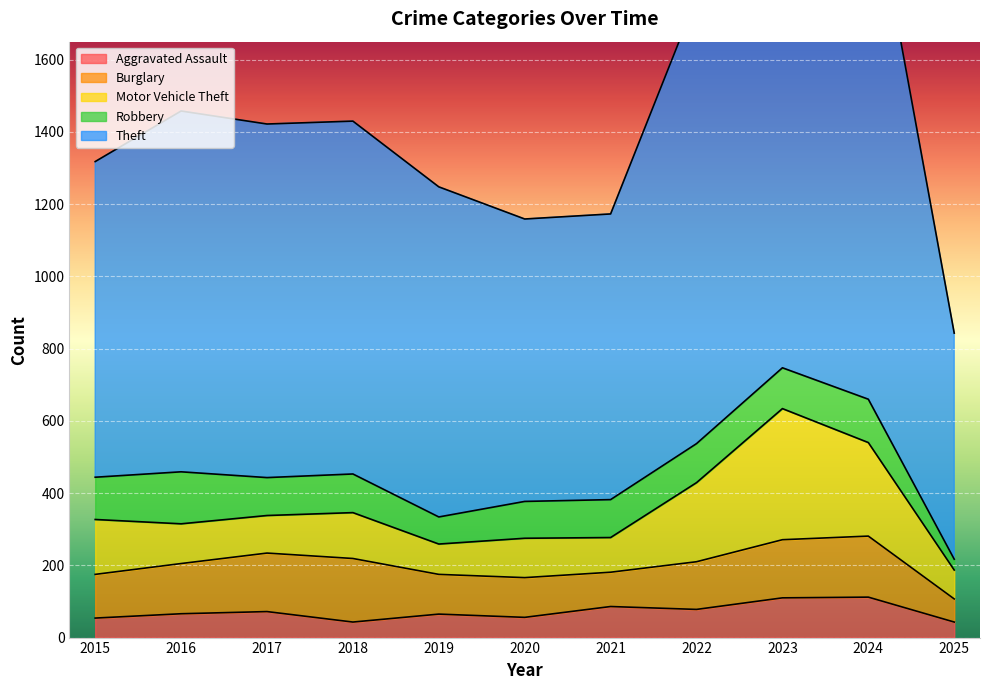

What is the difference between the maximum and minimum values in the Burglary series?

112